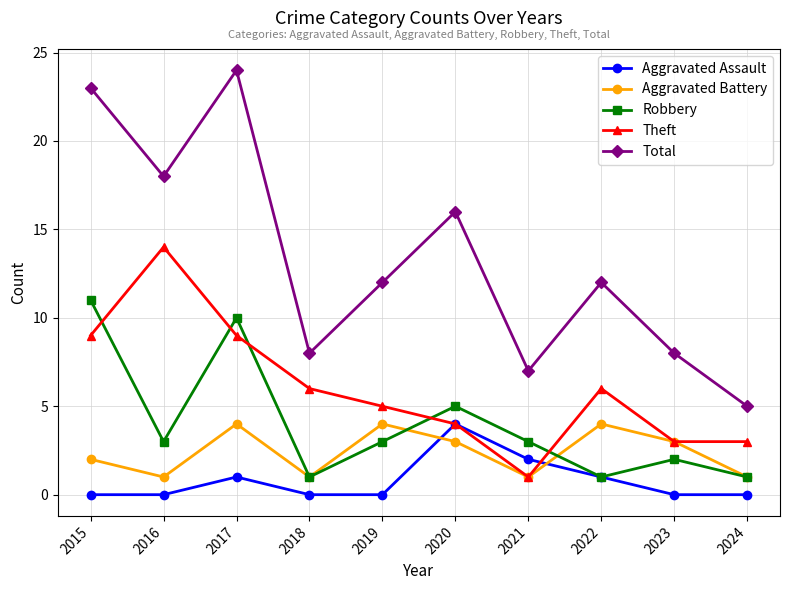

Reading left to right, transcribe all the data shown in this chart.

Aggravated Assault: 0	0	1	0	0	4	2	1	0	0
Aggravated Battery: 2	1	4	1	4	3	1	4	3	1
Robbery: 11	3	10	1	3	5	3	1	2	1
Theft: 9	14	9	6	5	4	1	6	3	3
Total: 23	18	24	8	12	16	7	12	8	5